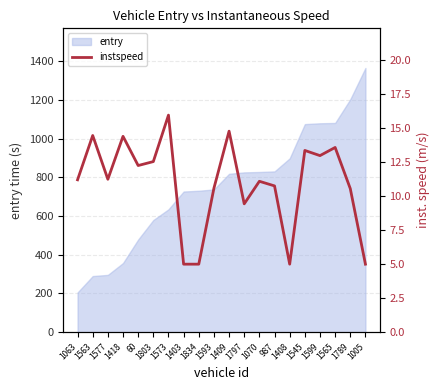

At which label does entry reach its minimum?

1063